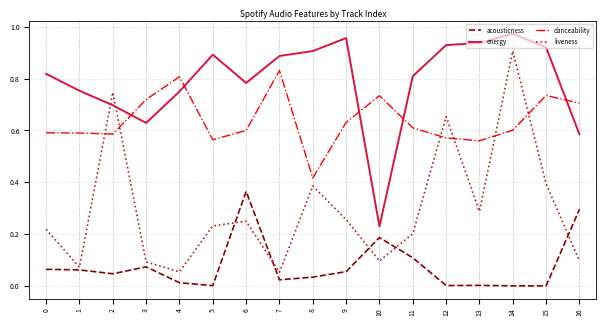

True or false: danceability and acousticness cross at least once.

False